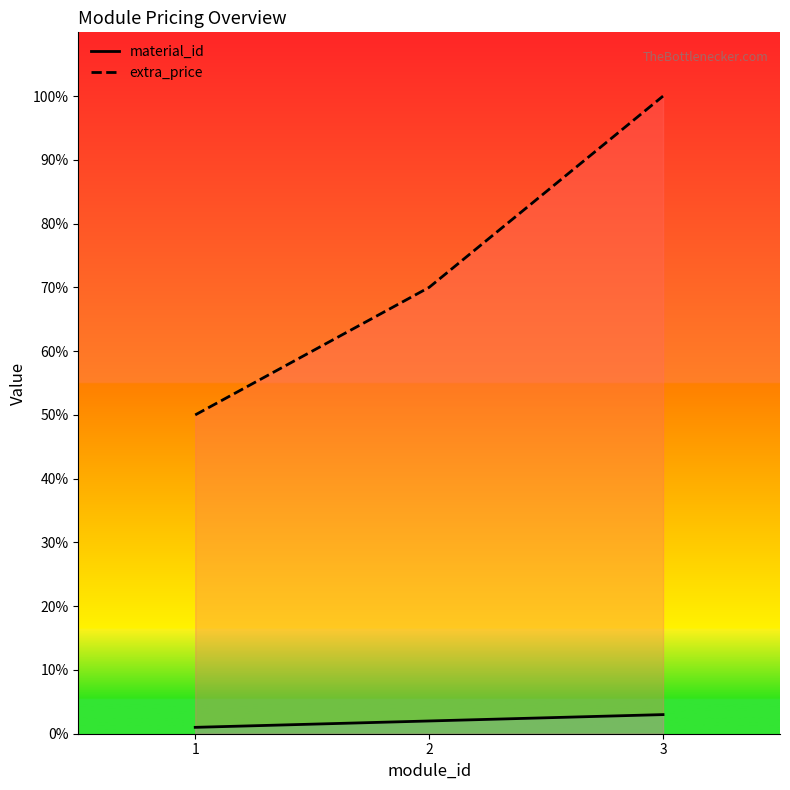

Which series has the largest range (max minus min)?

extra_price